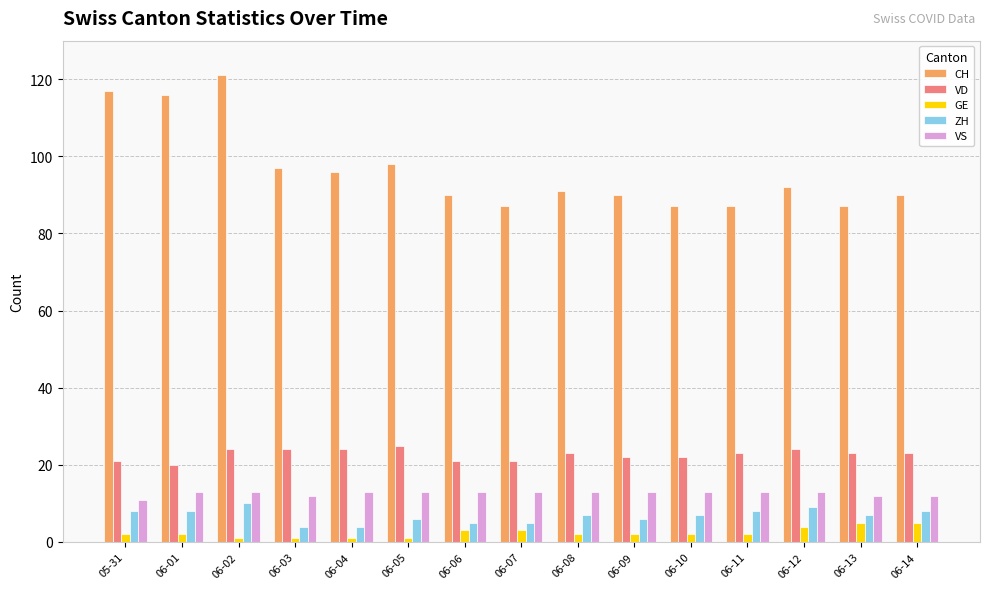

Reading left to right, what are all the values shown in this chart?

CH: 05-31=117	06-01=116	06-02=121	06-03=97	06-04=96	06-05=98	06-06=90	06-07=87	06-08=91	06-09=90	06-10=87	06-11=87	06-12=92	06-13=87	06-14=90
VD: 05-31=21	06-01=20	06-02=24	06-03=24	06-04=24	06-05=25	06-06=21	06-07=21	06-08=23	06-09=22	06-10=22	06-11=23	06-12=24	06-13=23	06-14=23
GE: 05-31=2	06-01=2	06-02=1	06-03=1	06-04=1	06-05=1	06-06=3	06-07=3	06-08=2	06-09=2	06-10=2	06-11=2	06-12=4	06-13=5	06-14=5
ZH: 05-31=8	06-01=8	06-02=10	06-03=4	06-04=4	06-05=6	06-06=5	06-07=5	06-08=7	06-09=6	06-10=7	06-11=8	06-12=9	06-13=7	06-14=8
VS: 05-31=11	06-01=13	06-02=13	06-03=12	06-04=13	06-05=13	06-06=13	06-07=13	06-08=13	06-09=13	06-10=13	06-11=13	06-12=13	06-13=12	06-14=12